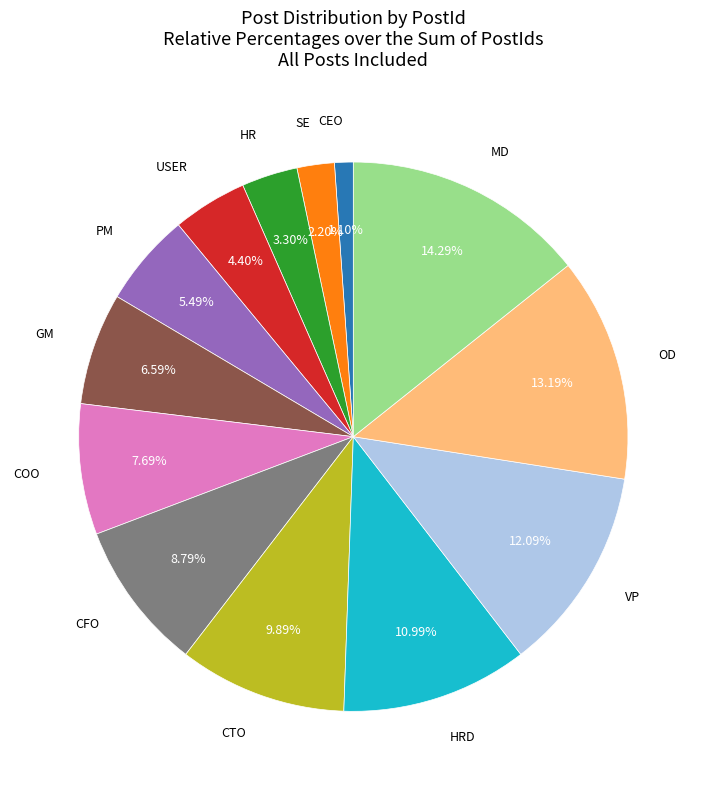

Does any single category account for the majority?

No